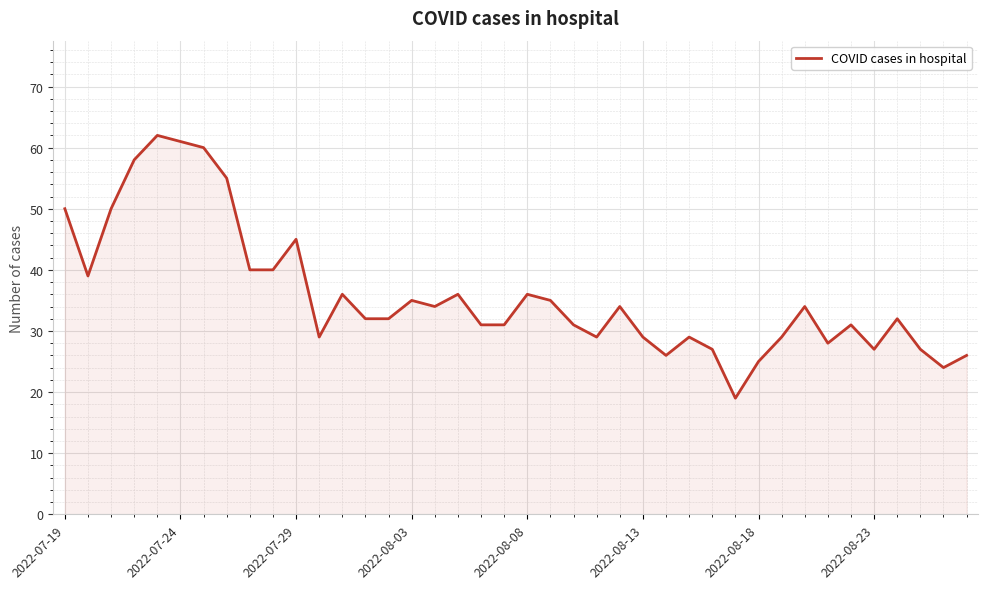

What is the smallest value displayed?

19